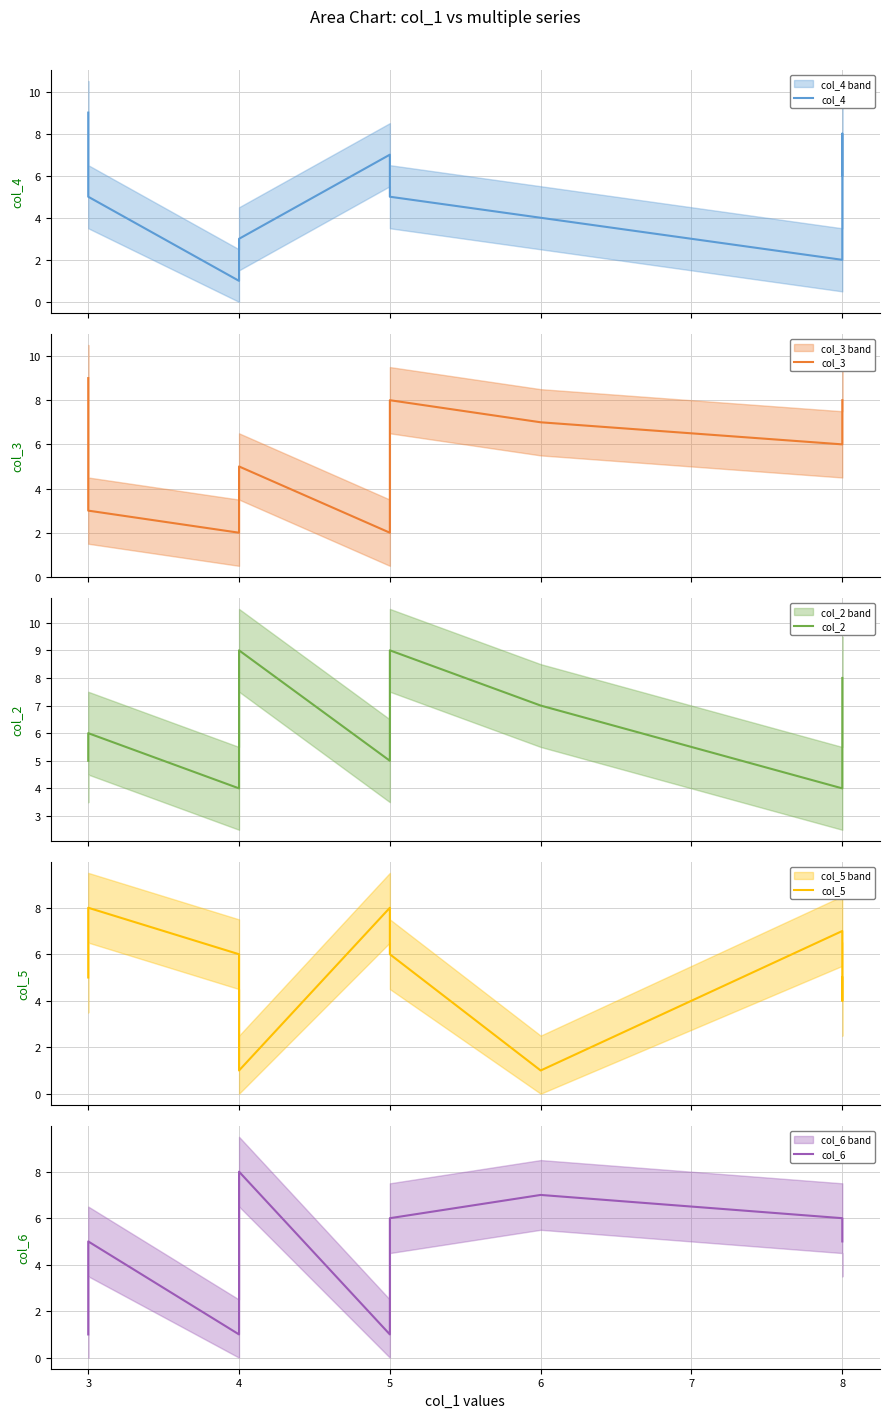

What is the sum of the col_5 values at 5 and 4?

7